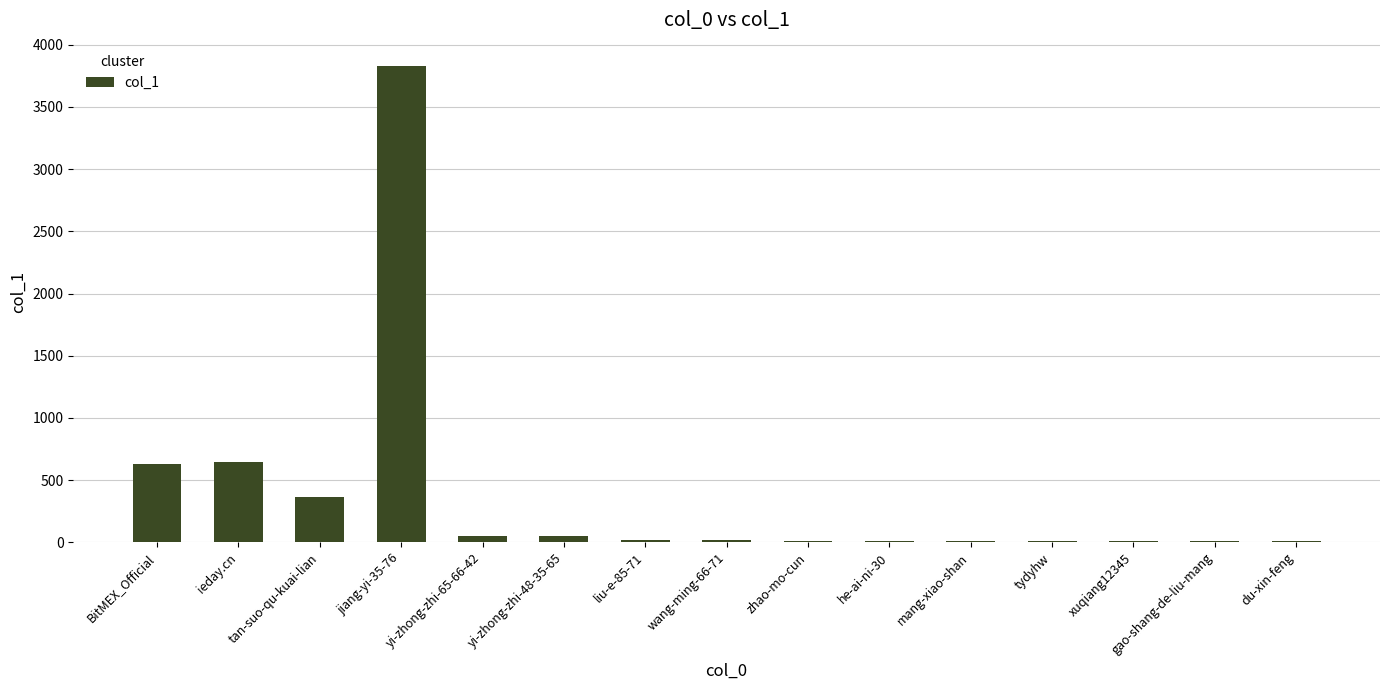

Where is the data nearest to the value 1916?

ieday.cn